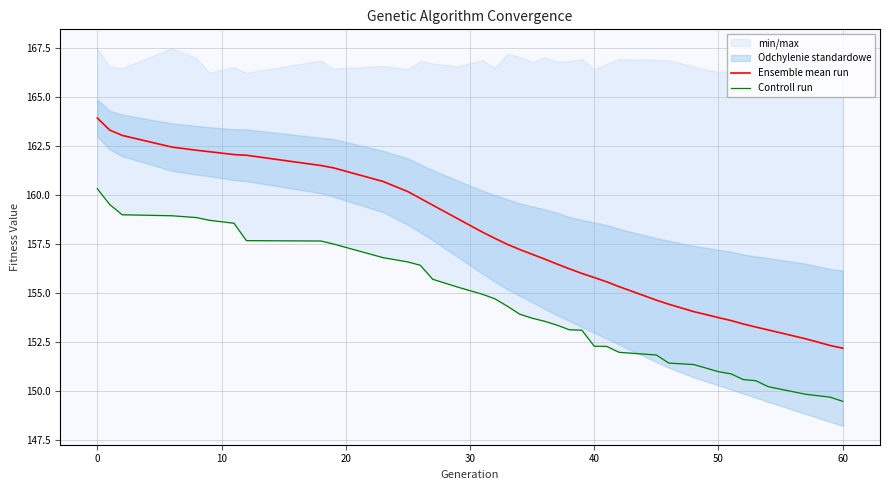

The value of Ensemble mean run at 60 is 200.9. True or false?

False